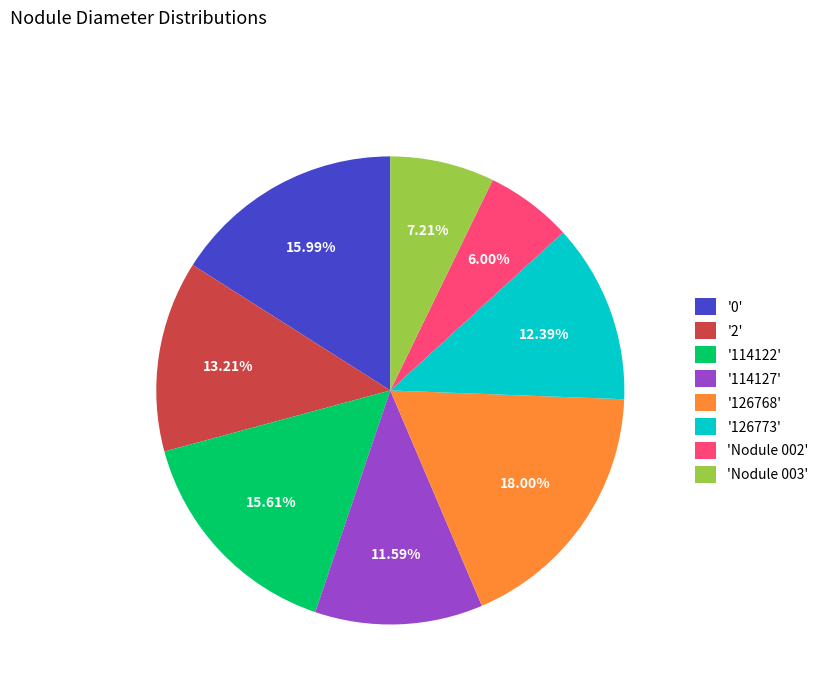

What is the smallest slice in the pie chart?

'Nodule 002'